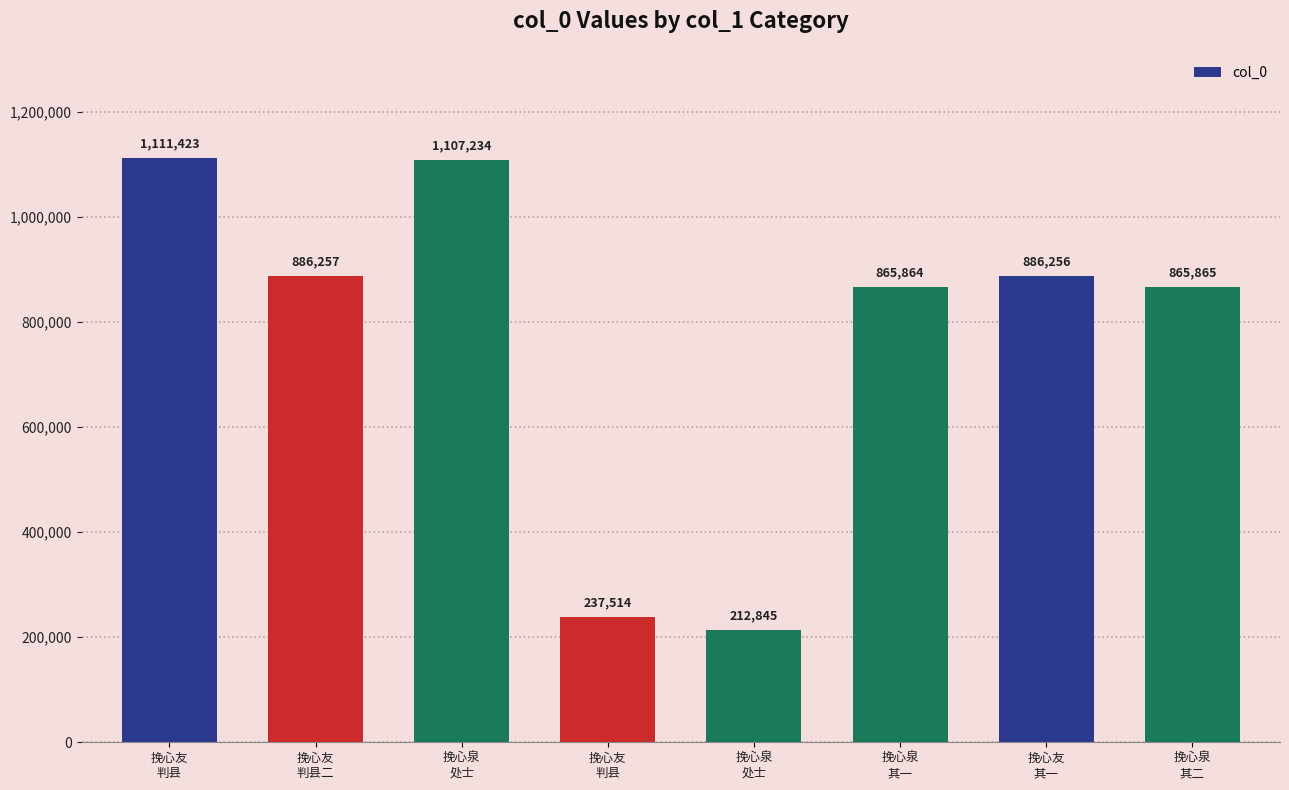

List the labels in order of value, largest first.

挽心友
判县, 挽心泉
处士, 挽心友
判县二, 挽心友
其一, 挽心泉
其二, 挽心泉
其一, 挽心友
判县, 挽心泉
处士